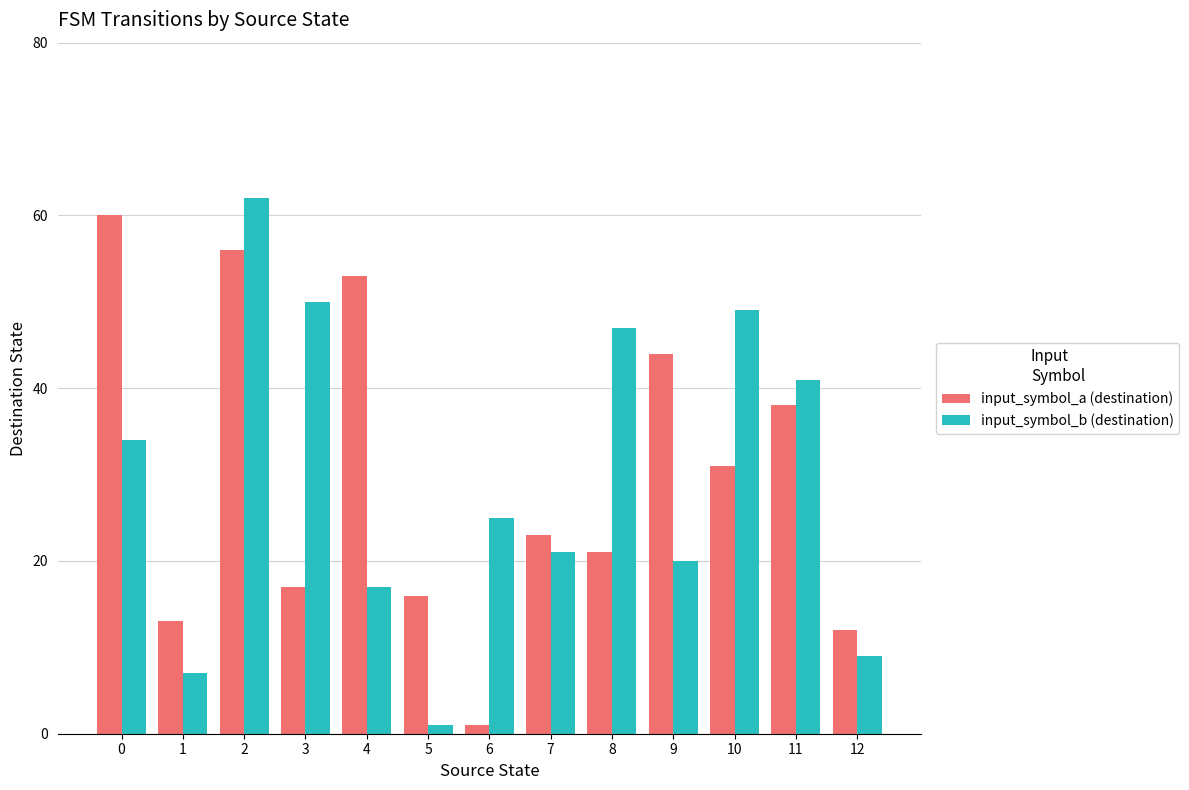

Reading left to right, list all the values displayed in this chart.

input_symbol_a (destination): 0=60	1=13	2=56	3=17	4=53	5=16	6=1	7=23	8=21	9=44	10=31	11=38	12=12
input_symbol_b (destination): 0=34	1=7	2=62	3=50	4=17	5=1	6=25	7=21	8=47	9=20	10=49	11=41	12=9